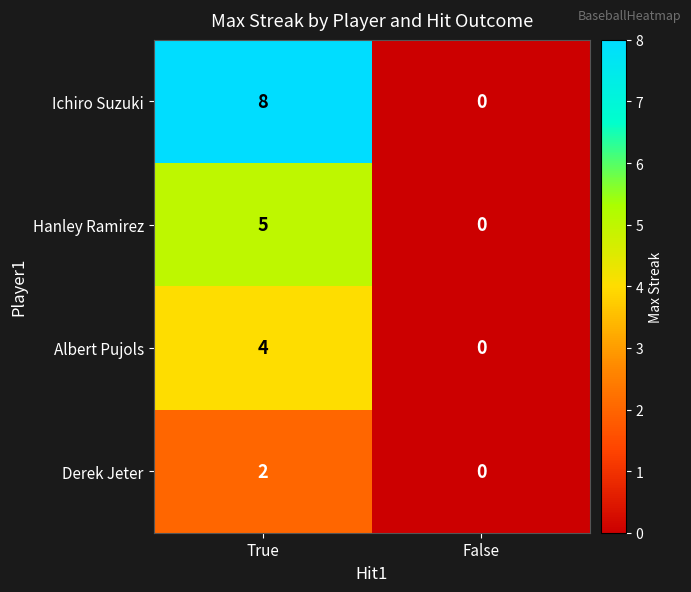

List the series in order of their overall mean, lowest first.

Derek Jeter, Albert Pujols, Hanley Ramirez, Ichiro Suzuki